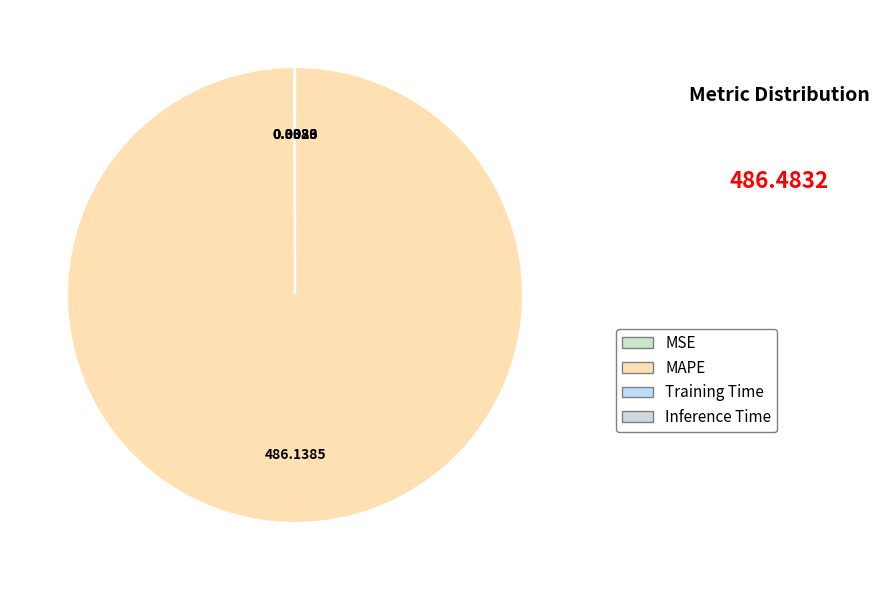

Is there any slice that represents more than half of the pie?

Yes